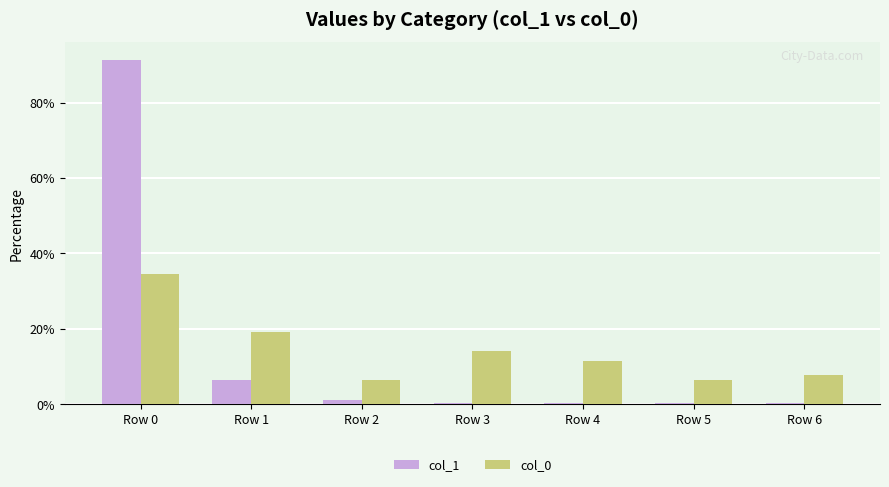

The value of col_1 at Row 0 is 91.4. True or false?

True